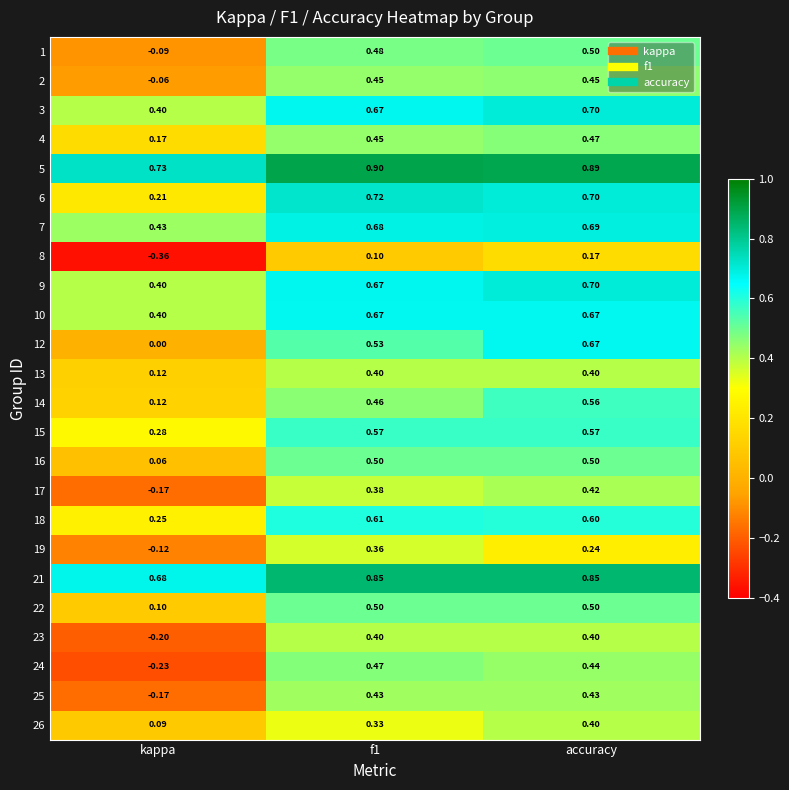

Is the value of 14 at f1 greater than the value of 23 at kappa?

Yes